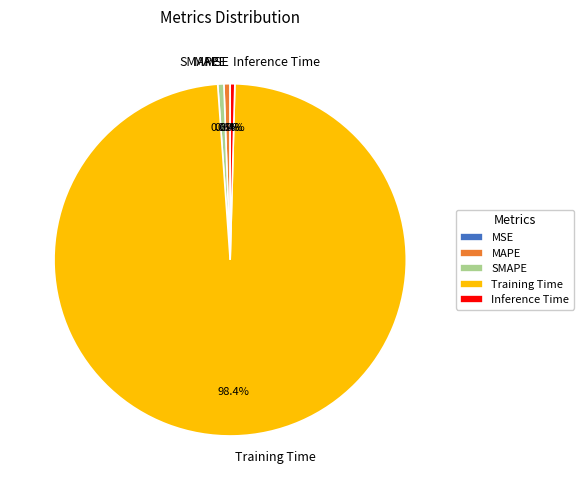

What is the largest slice in the pie chart?

Training Time